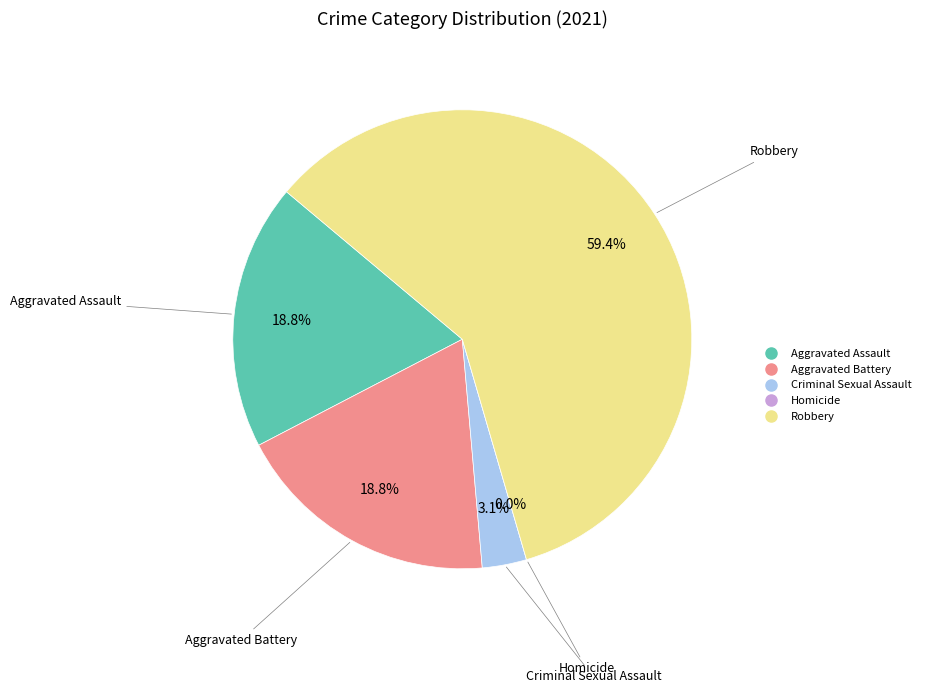

How many slices are in this pie chart?

5